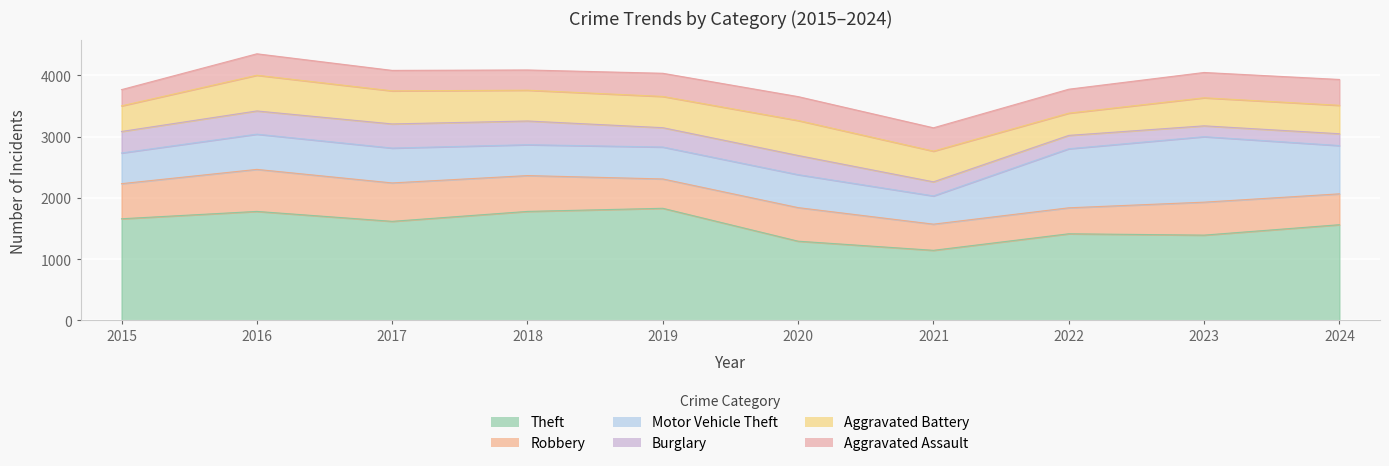

In Aggravated Assault, how many points are higher than both neighbors (excluding endpoints)?

2